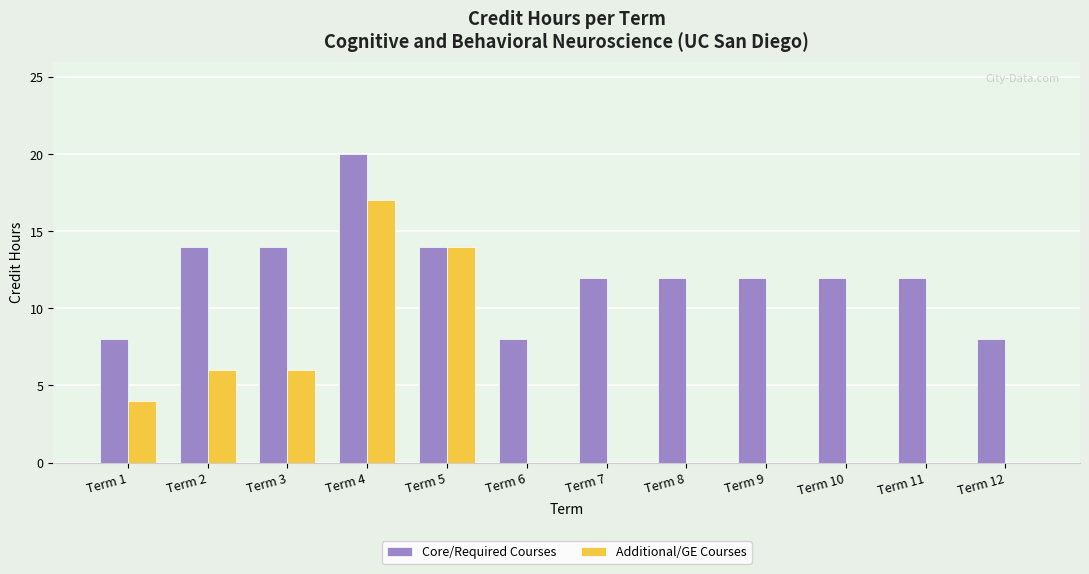

Reading left to right, transcribe all the data shown in this chart.

Core/Required Courses: Term 1=8	Term 2=14	Term 3=14	Term 4=20	Term 5=14	Term 6=8	Term 7=12	Term 8=12	Term 9=12	Term 10=12	Term 11=12	Term 12=8
Additional/GE Courses: Term 1=4	Term 2=6	Term 3=6	Term 4=17	Term 5=14	Term 6=0	Term 7=0	Term 8=0	Term 9=0	Term 10=0	Term 11=0	Term 12=0